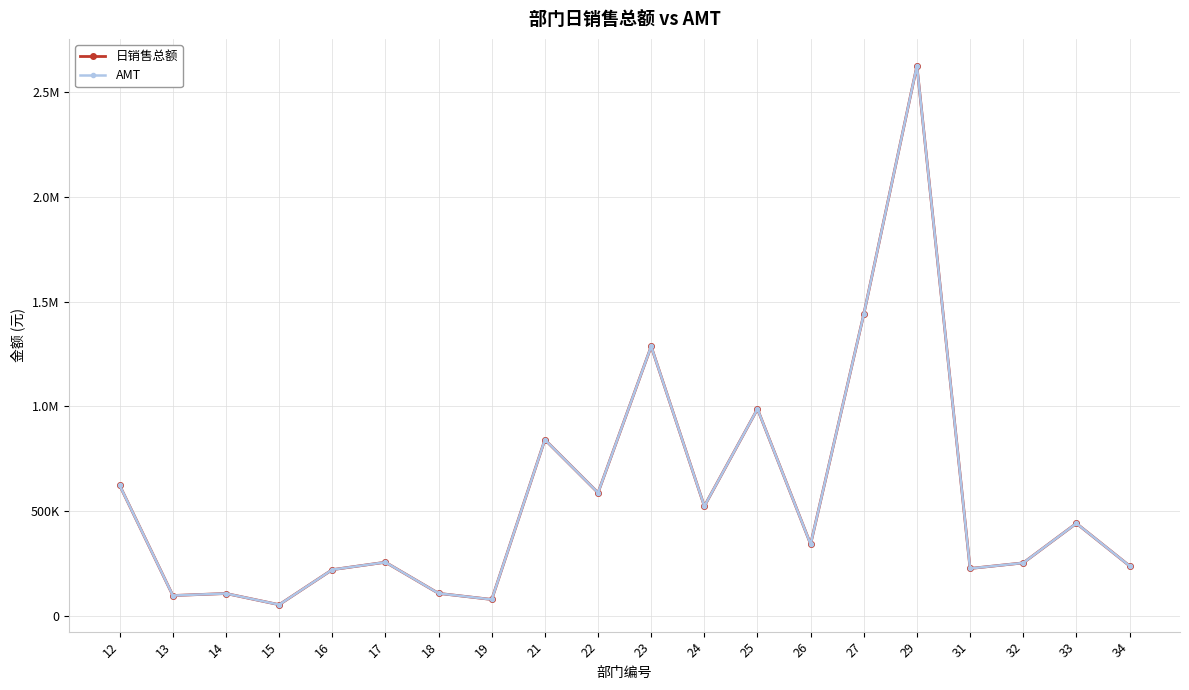

What is the difference between the 日销售总额 values at 19 and 15?

24924.8